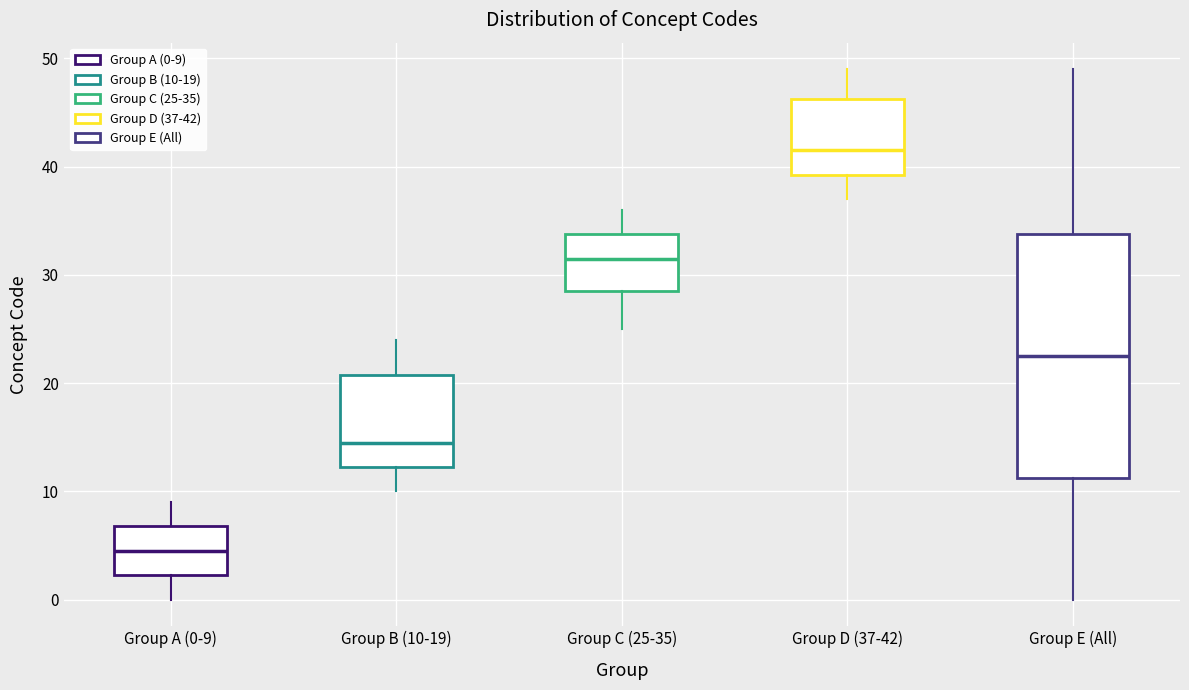

Comparing the boxes themselves (not the whiskers), which one is the tallest?

Group E (All)